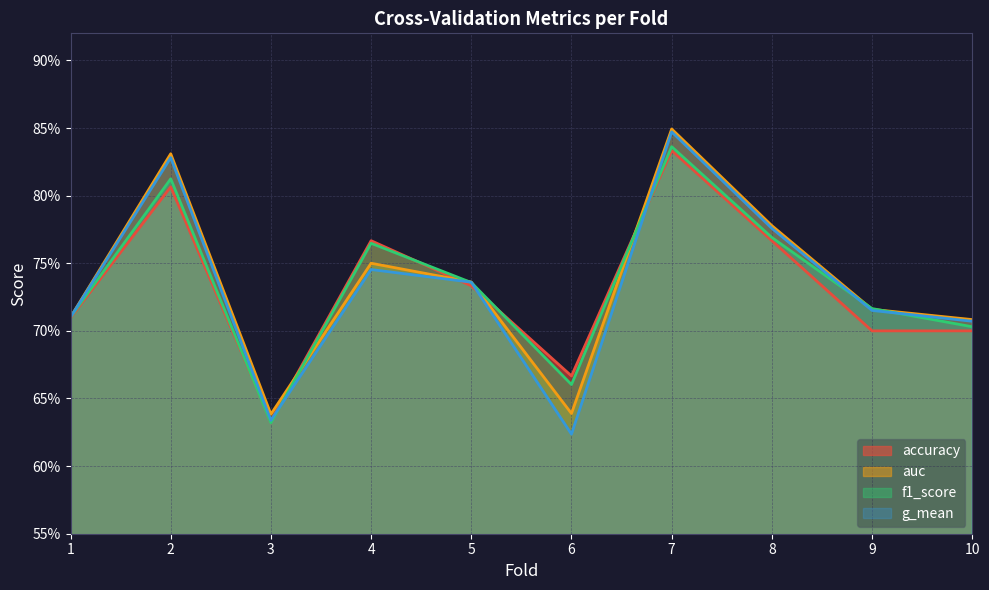

Count the f1_score values in the range 0 to 1.

10